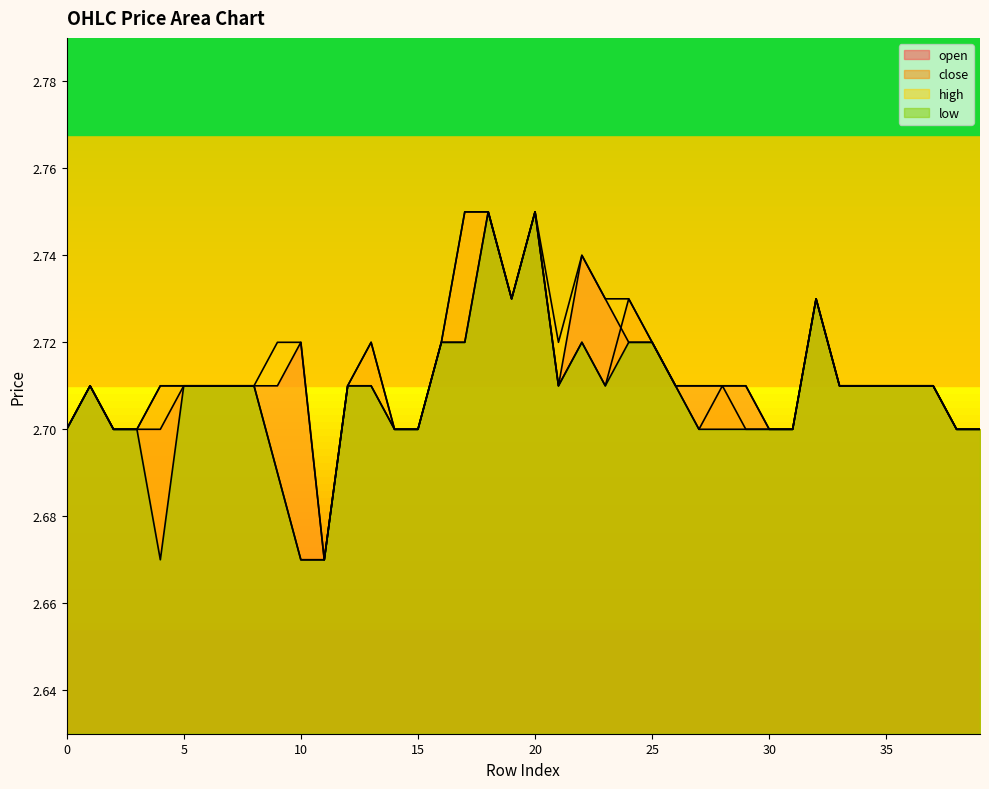

Read the low value at 33.

2.7